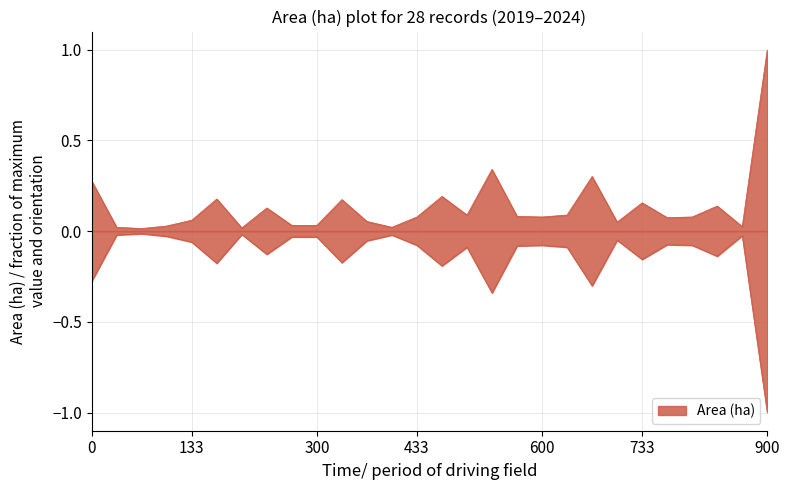

What is the sum of the values at 2020-09-24 and 2021-05-11?

0.1